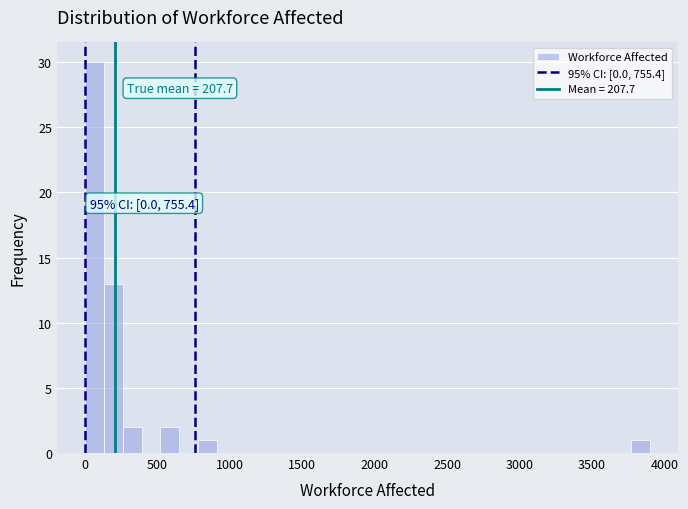

Around what value on the x-axis is the tallest bar? Give the approximate position of its centre, as read against the axis.

50